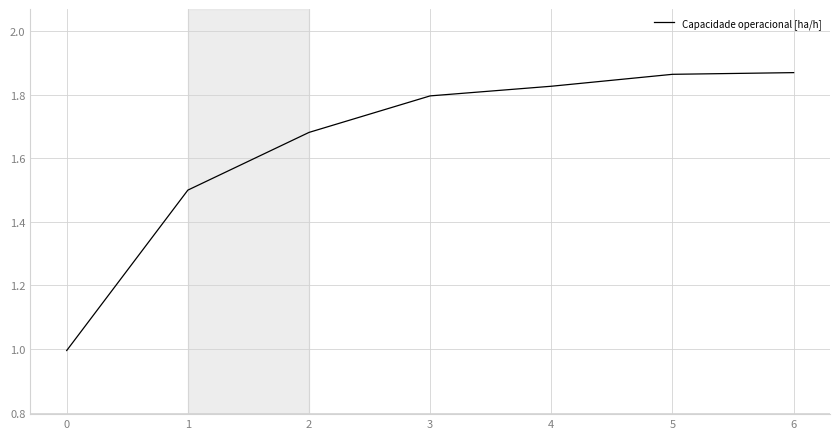

How many values are below 1?

1